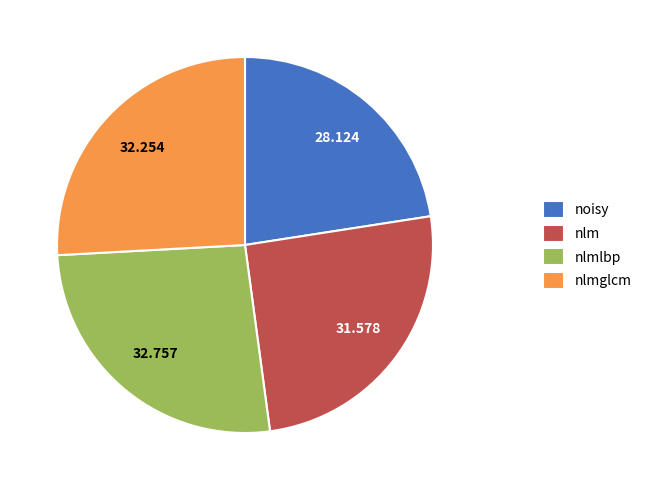

Which has a higher value, nlm or nlmglcm?

nlmglcm